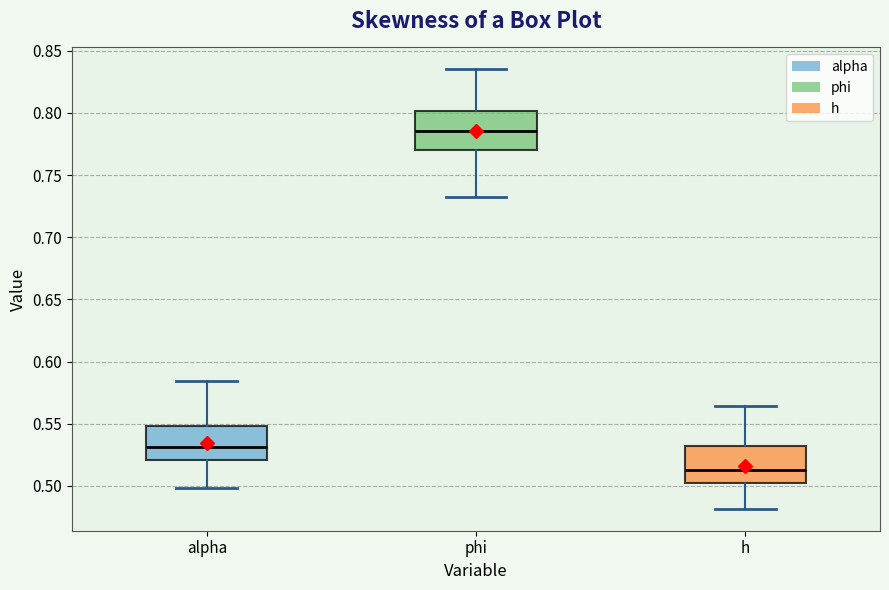

Reading left to right, read every box against the y-axis: the position of its median line, the range the box covers, and the ends of its whiskers. The values are not printed on the chart, so give them approximately, as read against the axis.

alpha: median 0.530, box 0.520 to 0.550, whiskers 0.500 to 0.585
phi: median 0.785, box 0.770 to 0.800, whiskers 0.730 to 0.835
h: median 0.515, box 0.500 to 0.530, whiskers 0.480 to 0.565